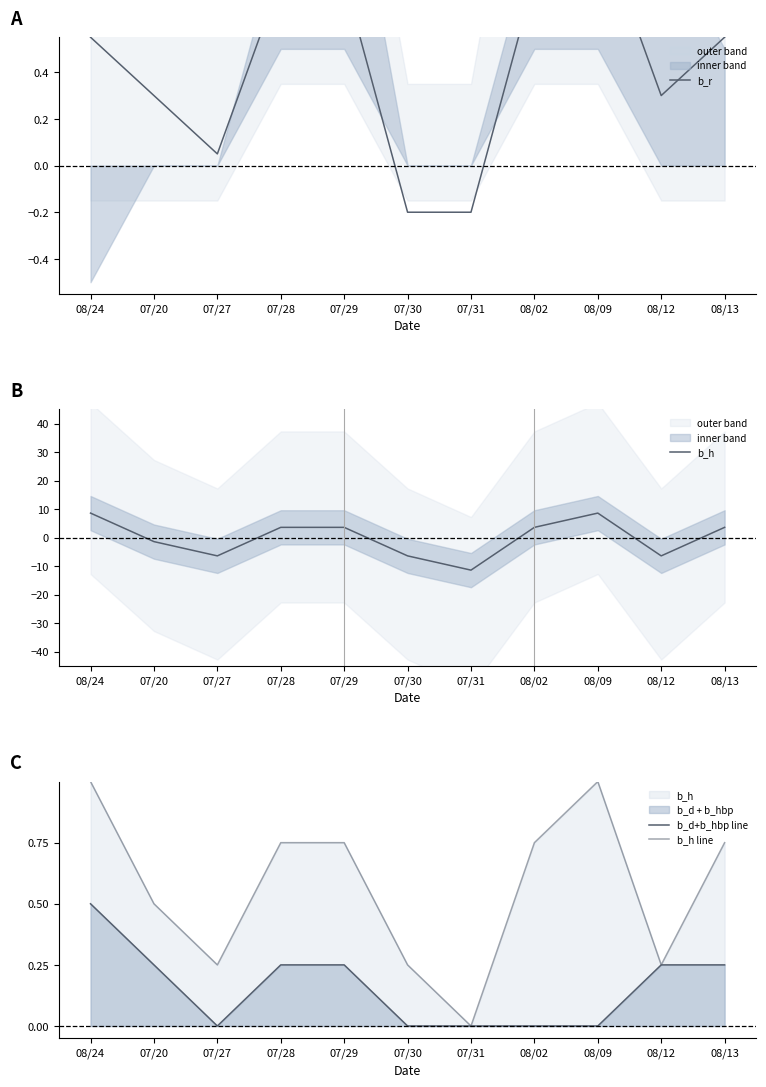

Which series has the widest spread of values?

b_h